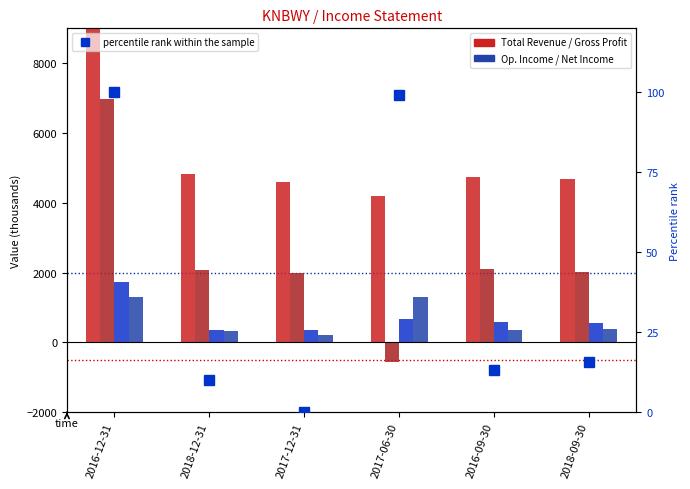

At how many categories does at least one series exceed 2785?

6